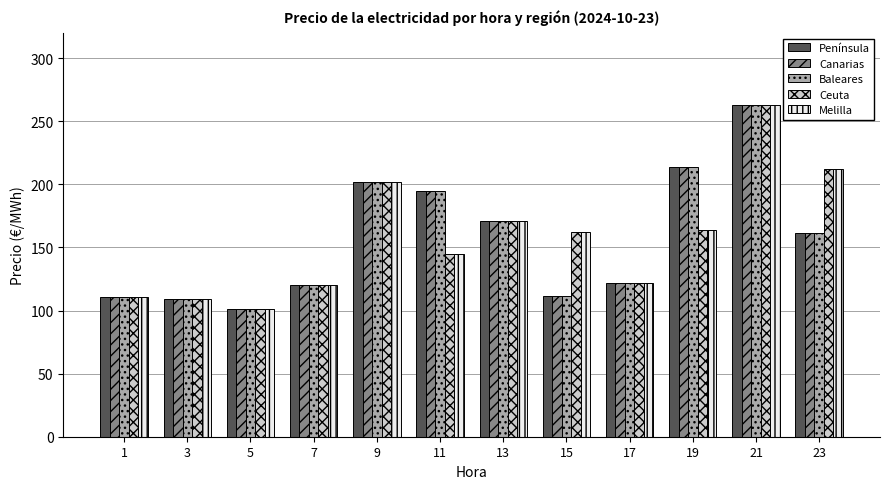

What is the value of the Baleares bar at the 10th from the left?

213.9